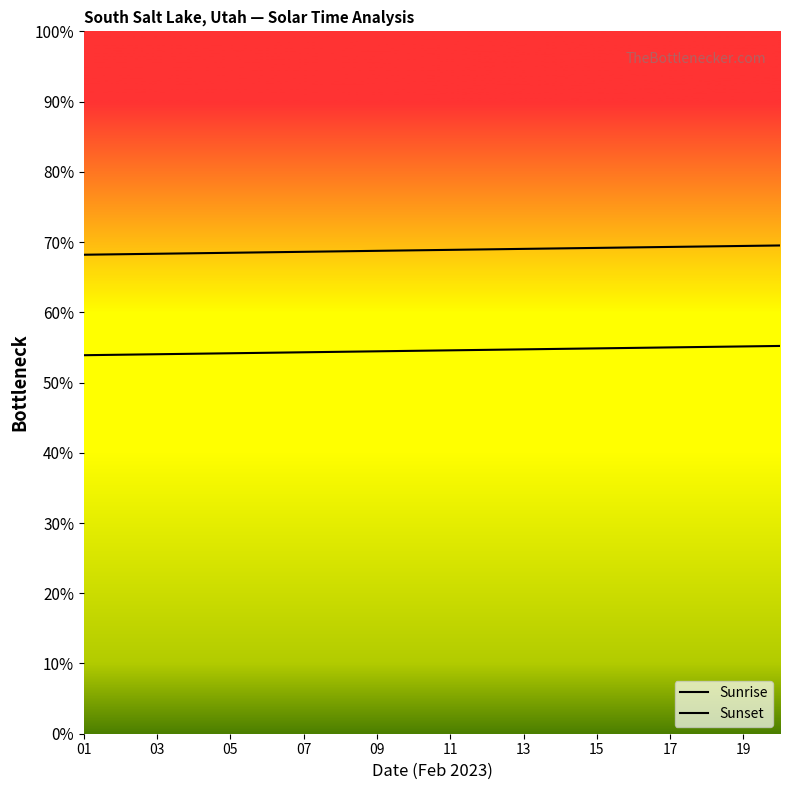

True or false: Sunset and Sunrise cross at least once.

False